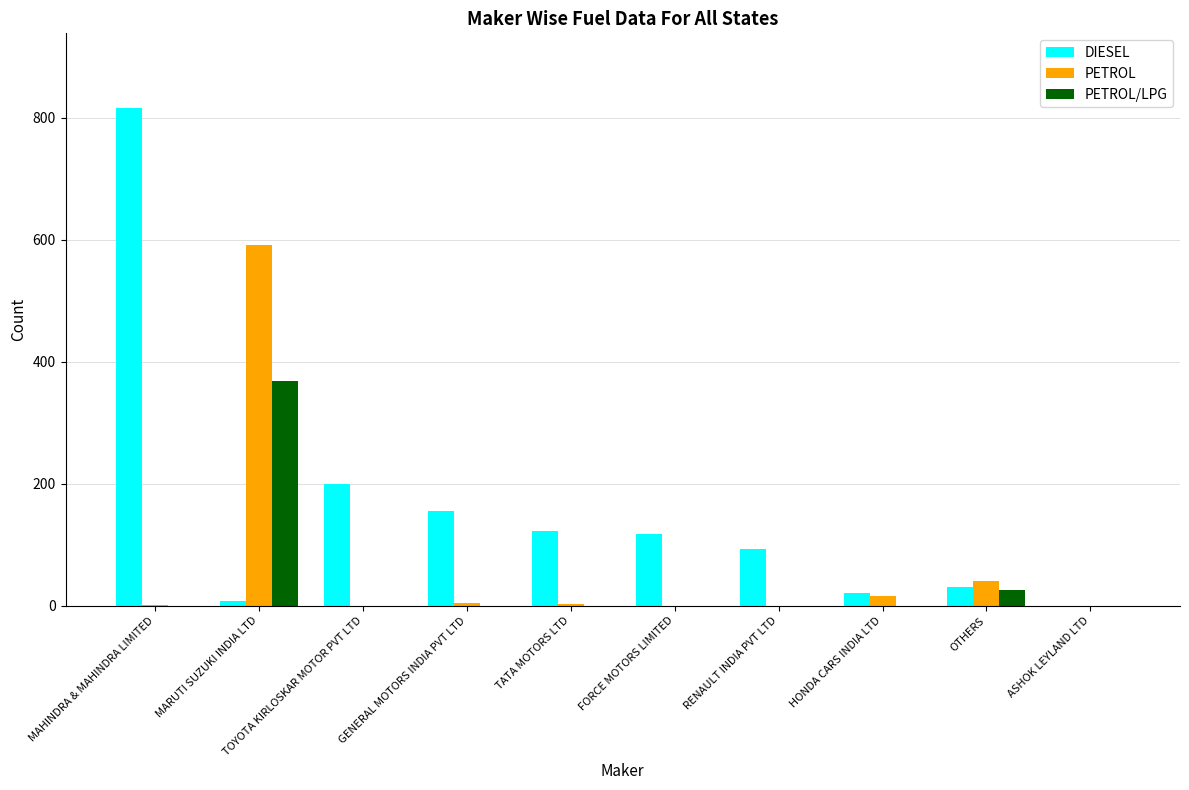

Is it true that PETROL/LPG equals 0 at RENAULT INDIA PVT LTD?

True